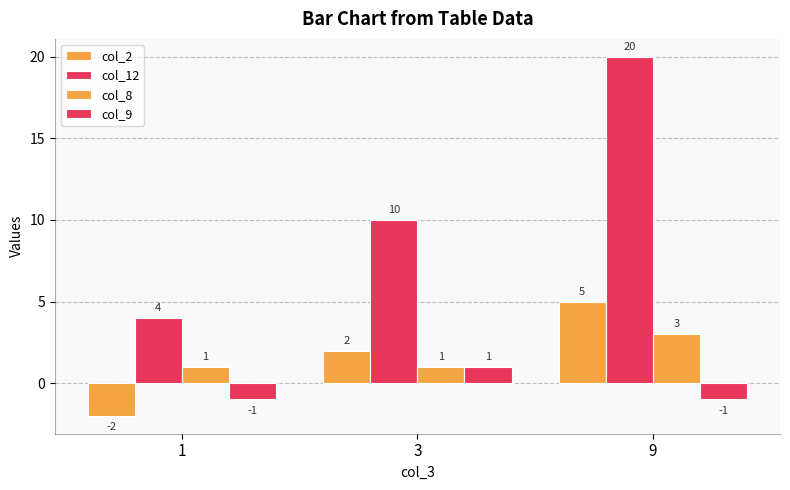

How many data points does each series have?

3